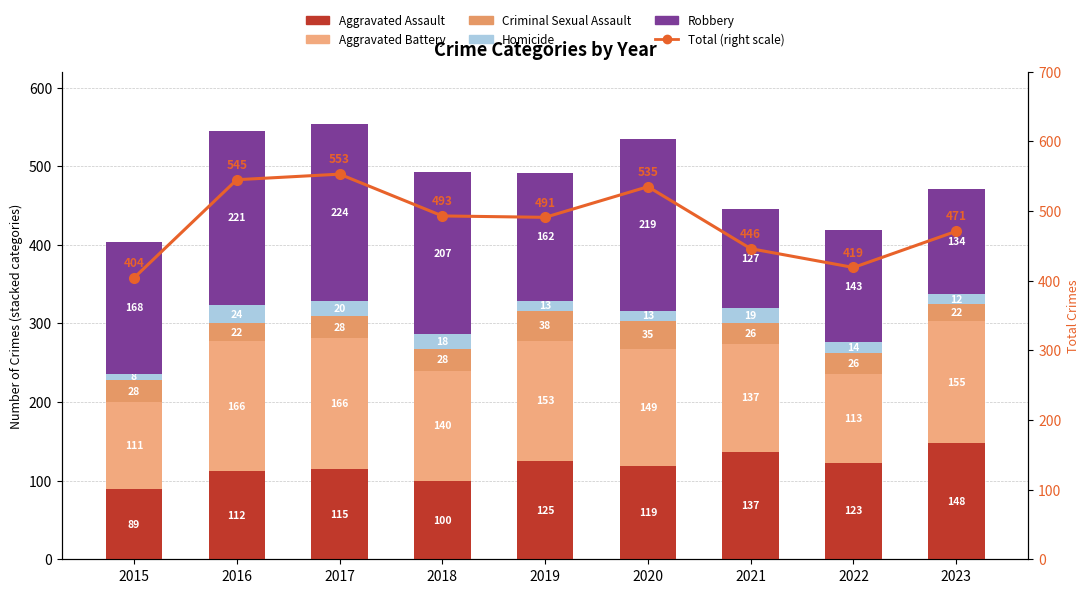

How many data points in Homicide are less than 14?

4